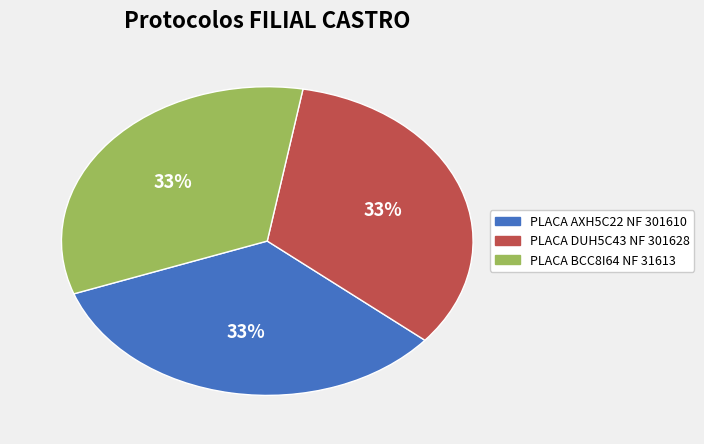

Combined, do PLACA BCC8I64 NF 31613 and PLACA AXH5C22 NF 301610 account for over 50%?

Yes